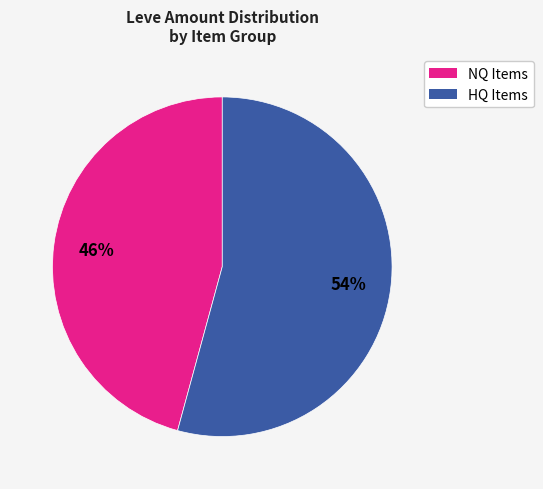

To the nearest percent, what is the difference between the largest and smallest slice percentages?

8%